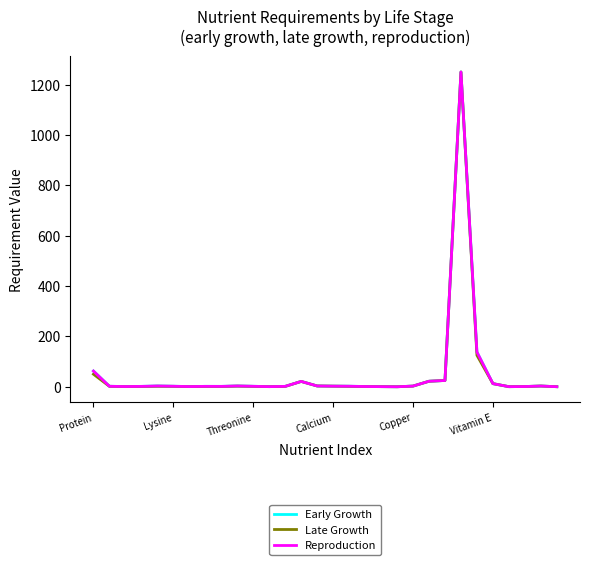

What is the value of the Late Growth point at the 9th from the left?

1.2